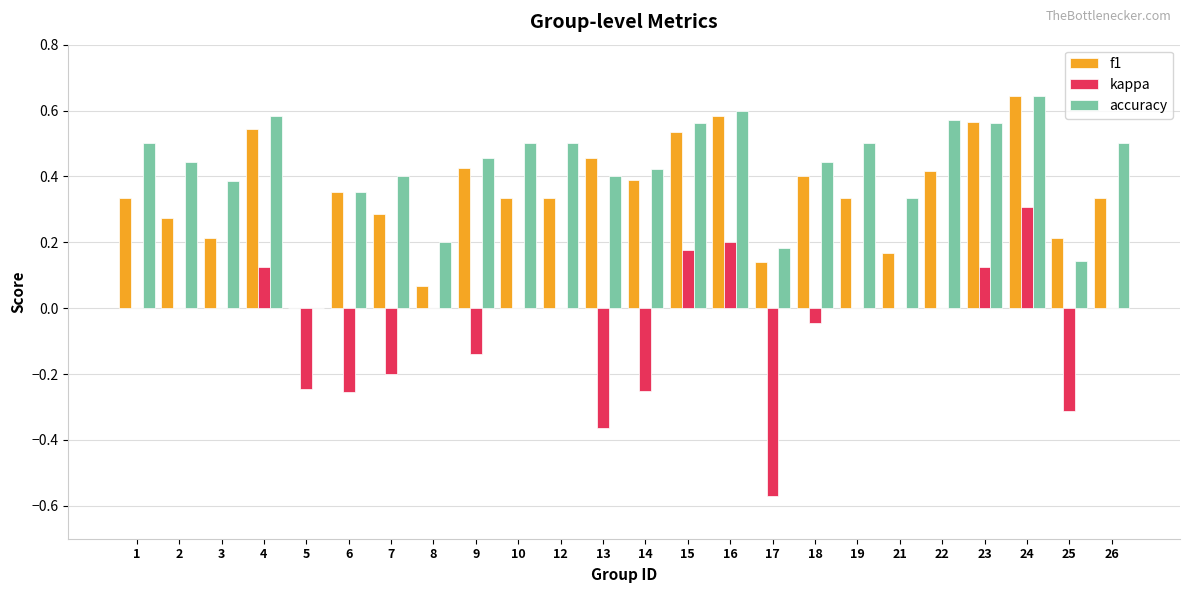

What is the sum of all f1 values?

8.3